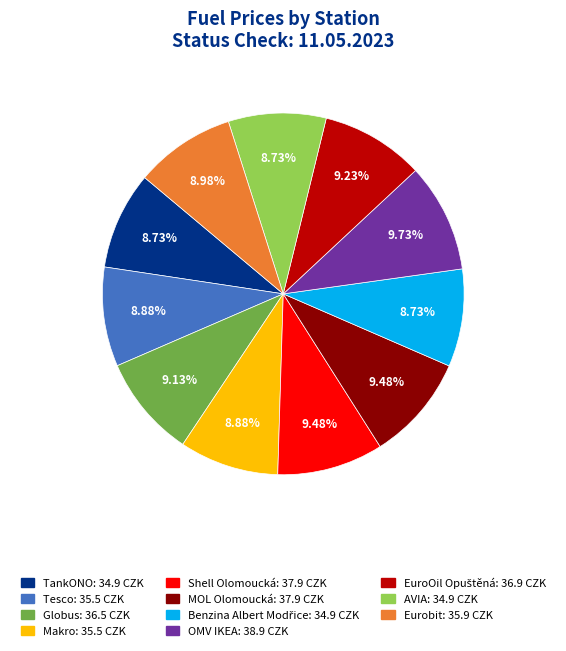

What is the ratio of the value at Shell Olomoucká to the value at TankONO?

1.1